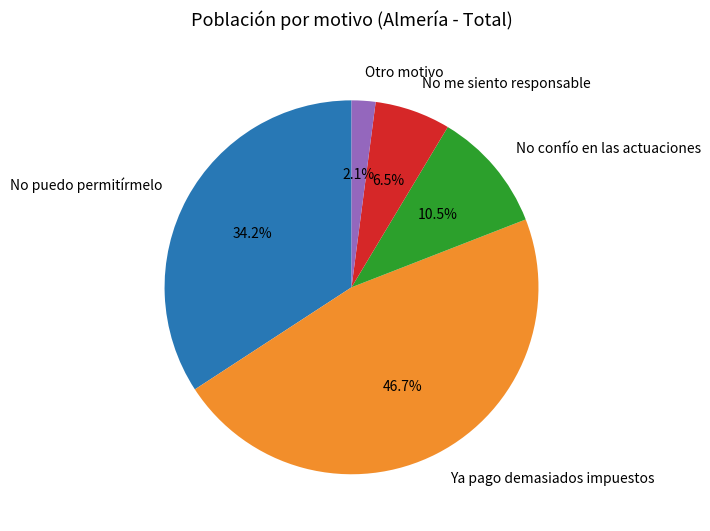

What is the ratio of the value at No confío en las actuaciones to the value at Ya pago demasiados impuestos?

0.2